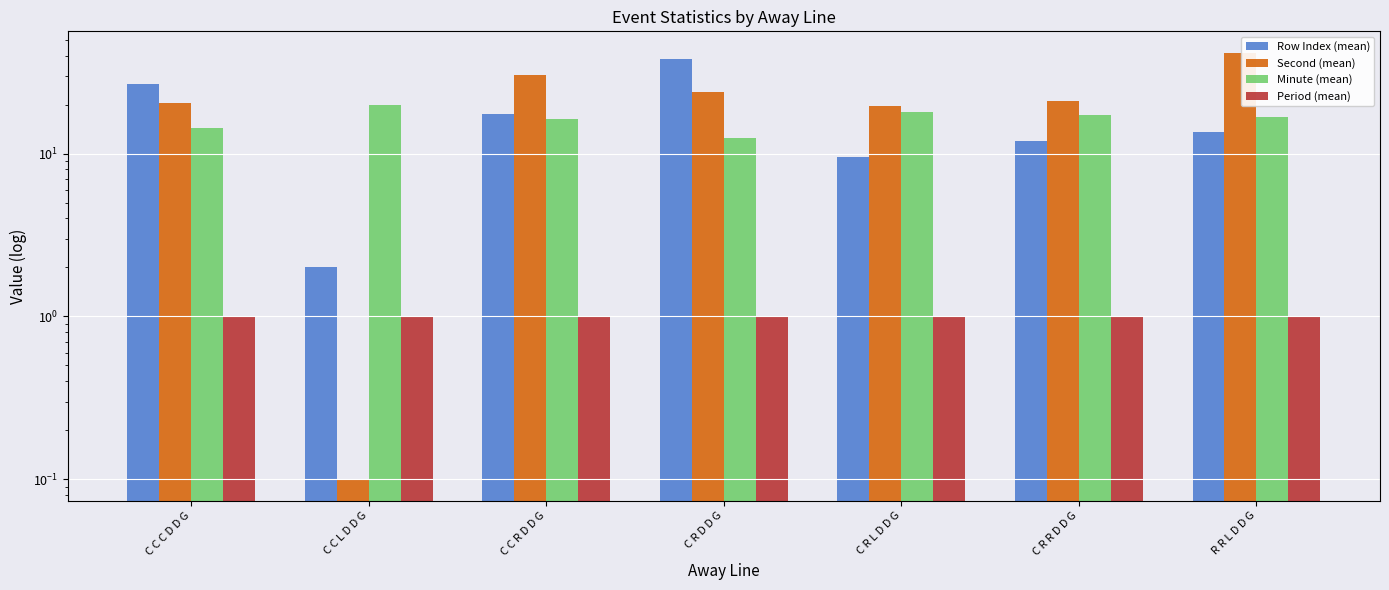

What is the total value across all series at R R L D D G?

73.0